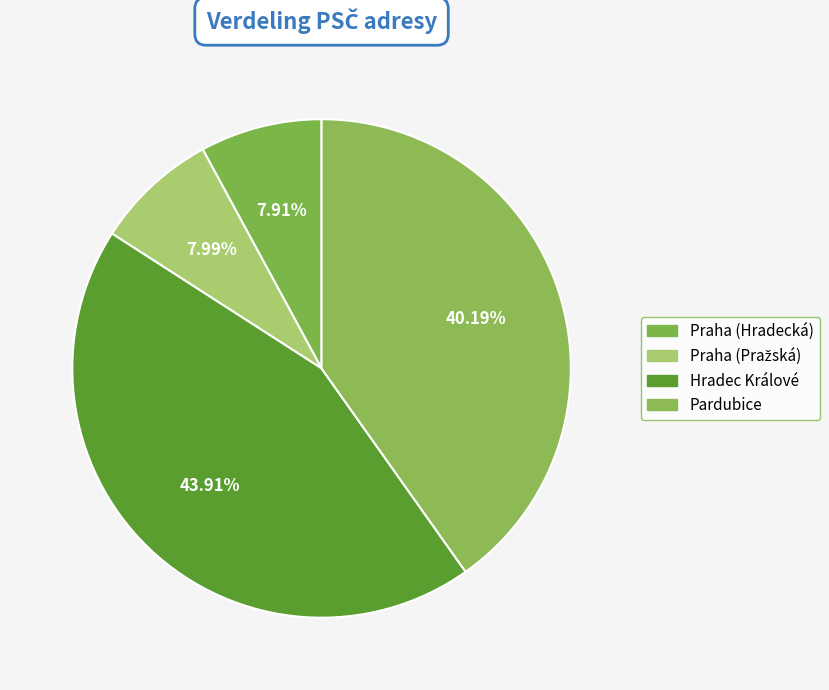

To the nearest percent, what is the average slice percentage?

25%